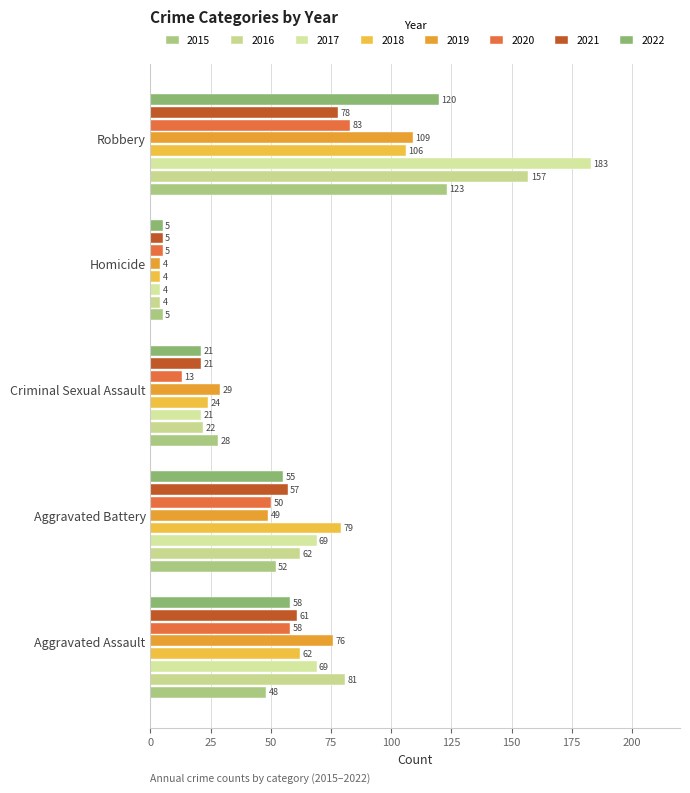

How many distinct data groups are displayed?

8